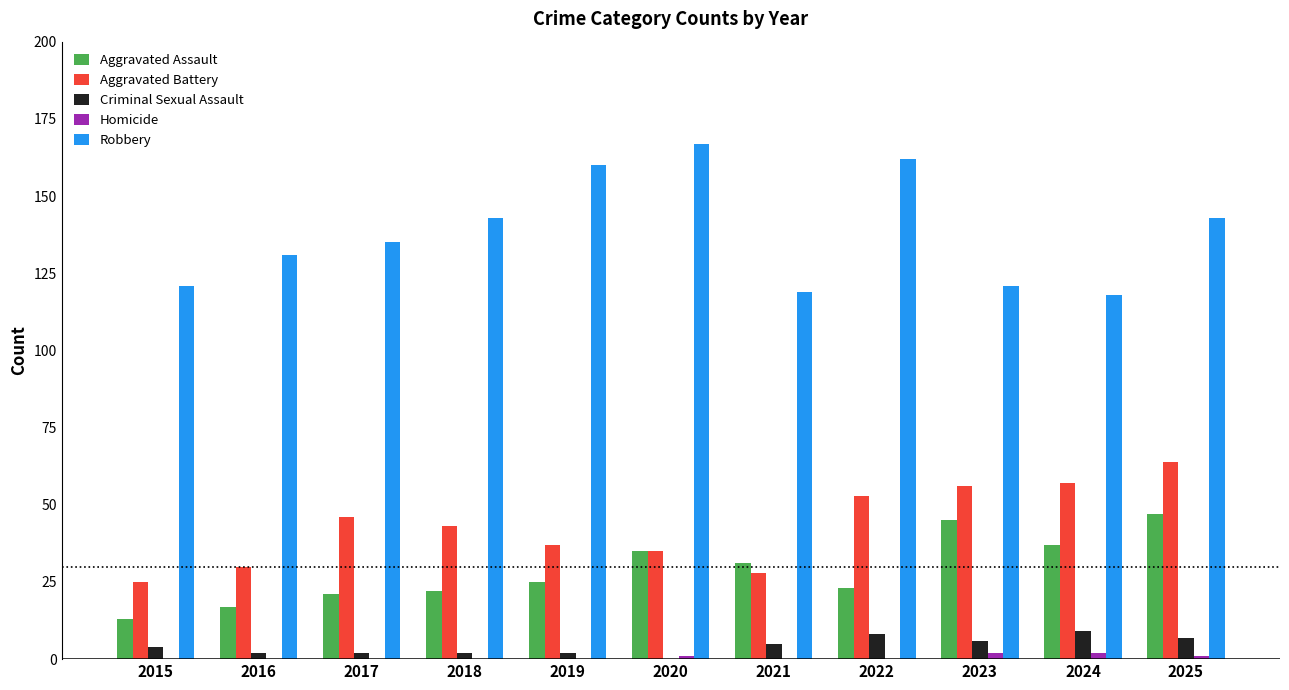

Reading right to left, extract all data points from this chart.

Aggravated Assault: 2025=47	2024=37	2023=45	2022=23	2021=31	2020=35	2019=25	2018=22	2017=21	2016=17	2015=13
Aggravated Battery: 2025=64	2024=57	2023=56	2022=53	2021=28	2020=35	2019=37	2018=43	2017=46	2016=30	2015=25
Criminal Sexual Assault: 2025=7	2024=9	2023=6	2022=8	2021=5	2020=0	2019=2	2018=2	2017=2	2016=2	2015=4
Homicide: 2025=1	2024=2	2023=2	2022=0	2021=0	2020=1	2019=0	2018=0	2017=0	2016=0	2015=0
Robbery: 2025=143	2024=118	2023=121	2022=162	2021=119	2020=167	2019=160	2018=143	2017=135	2016=131	2015=121